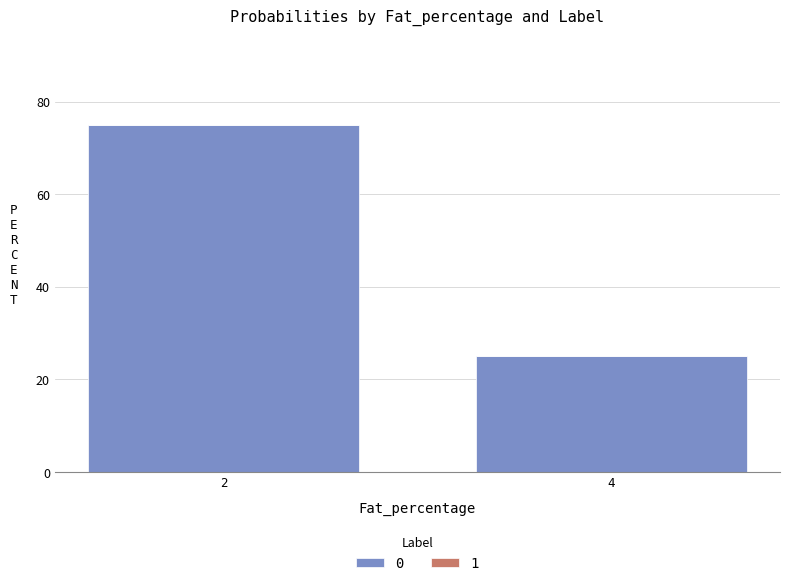

What is the sum of all values?

100